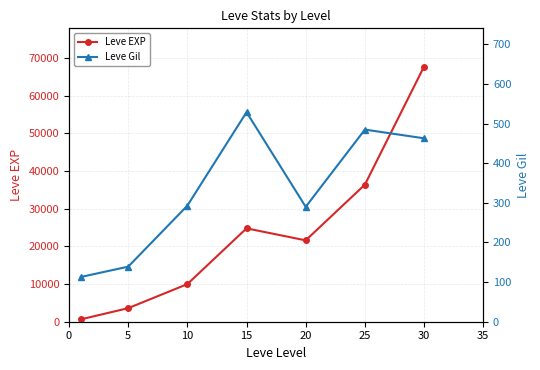

Which has a higher value, 10 or 5?

10